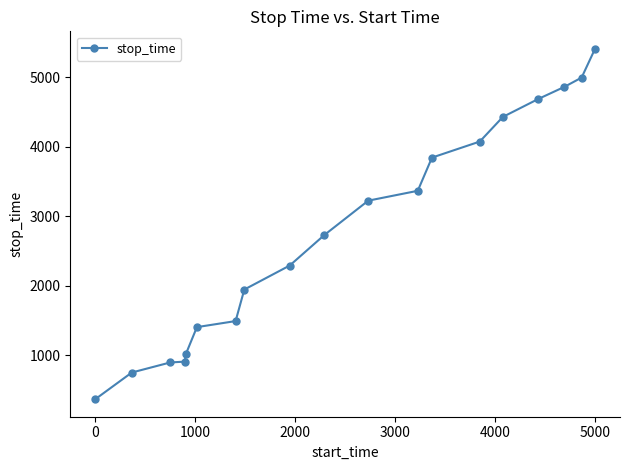

How many data points does each series have?

19